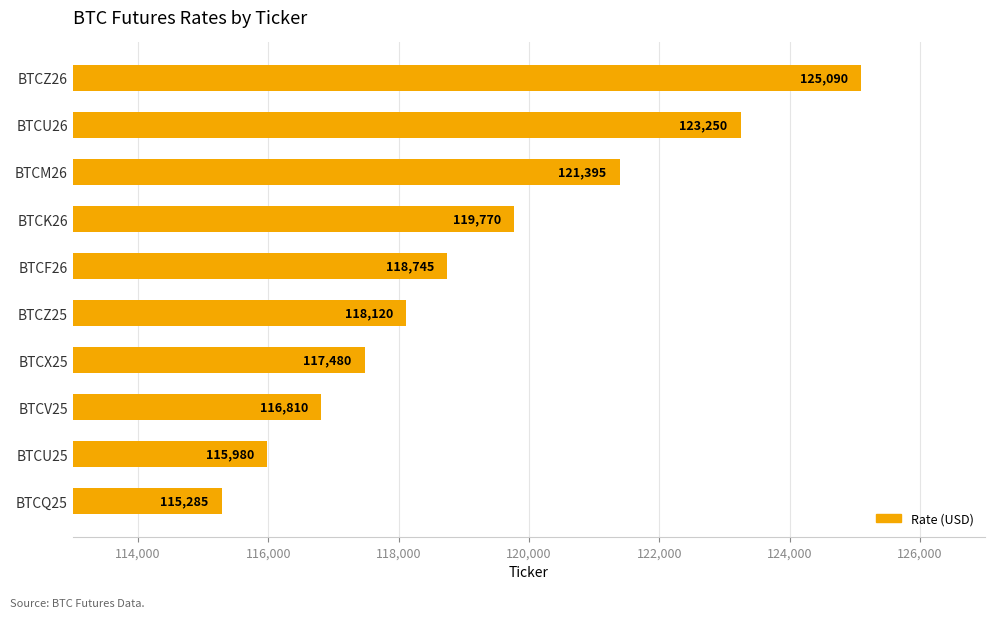

How many bars are there in total?

10